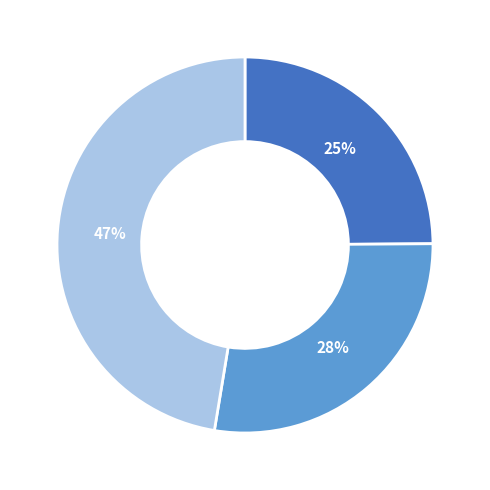

To the nearest percent, what is the average slice percentage?

33%